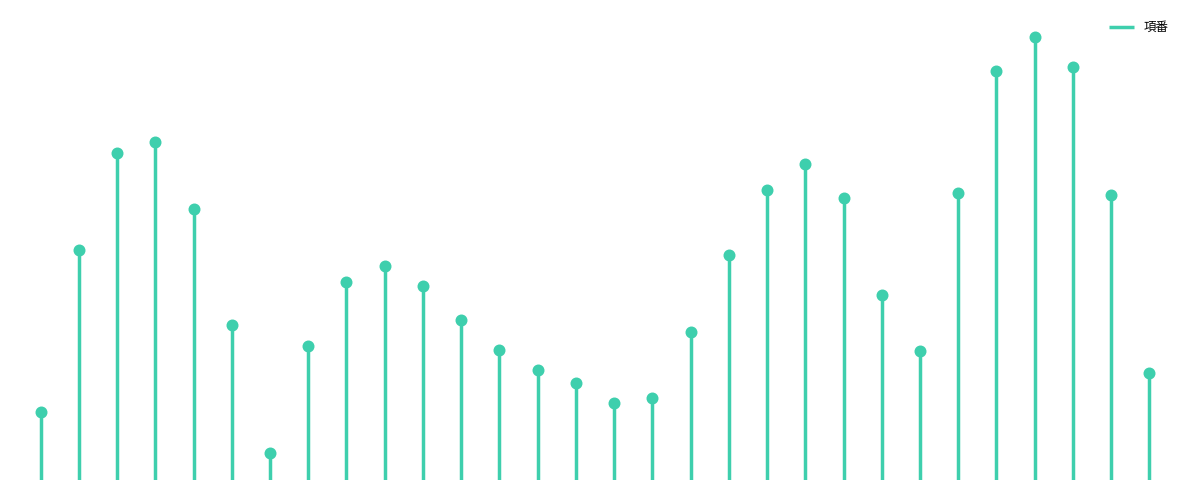

Approximately how many times larger is the value at 29 compared to 19?

1.5